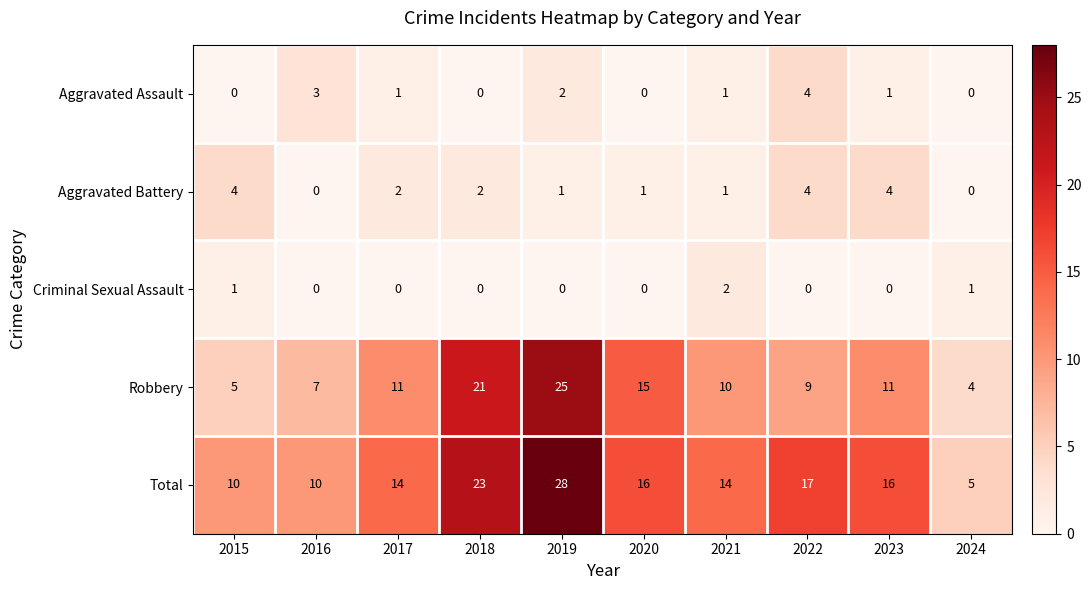

What is the sum of all Robbery values?

118